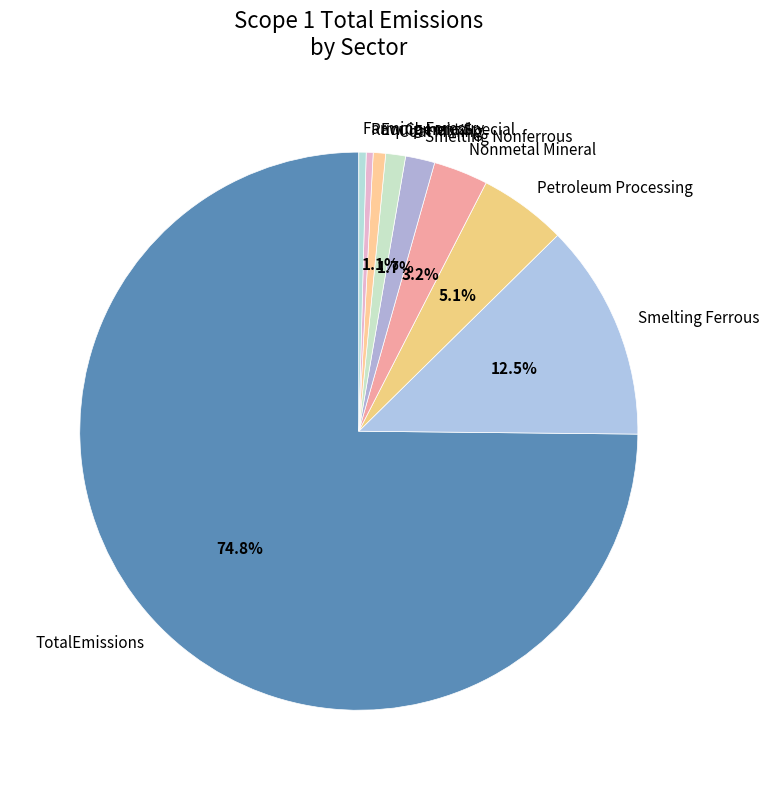

Does Farming Forestry represent more than half of the total?

No